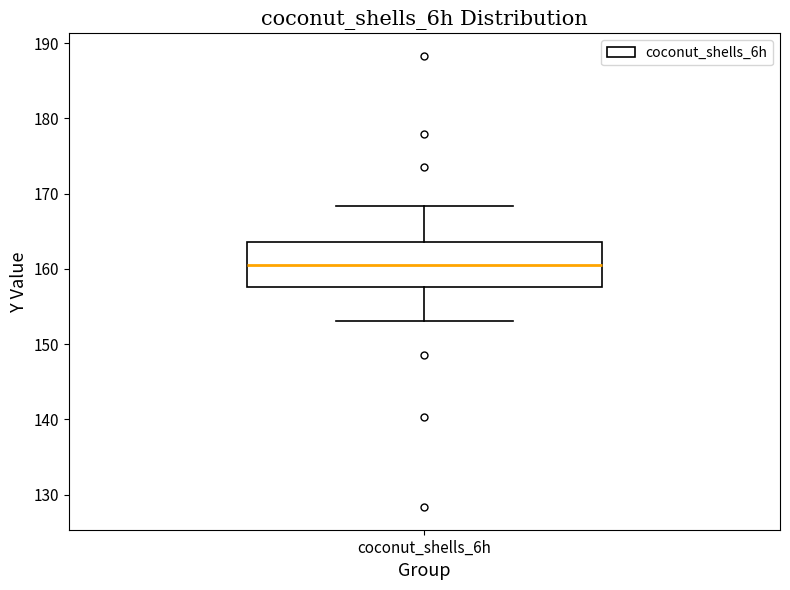

Transcribe this box plot: give where the median line is, the range the box spans, and where the two whiskers end, as read against the y-axis. The values are not printed on the chart, so give them approximately, as read against the axis.

median 161, box 158 to 164, whiskers 153 to 168